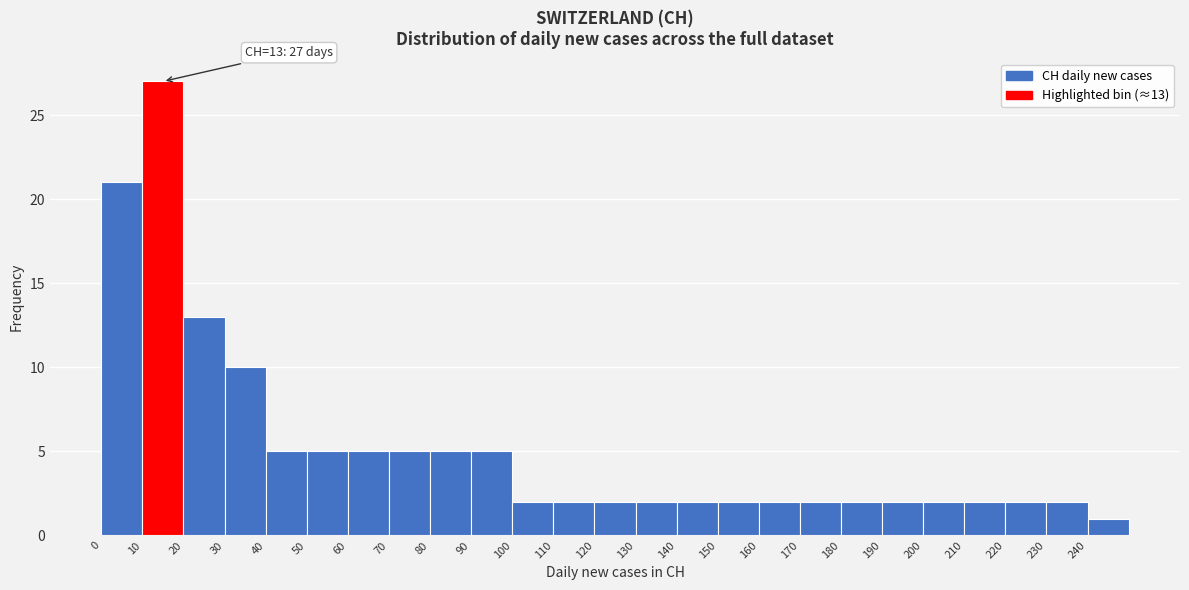

Over which range of the x-axis is the bar tallest?

10 to 20